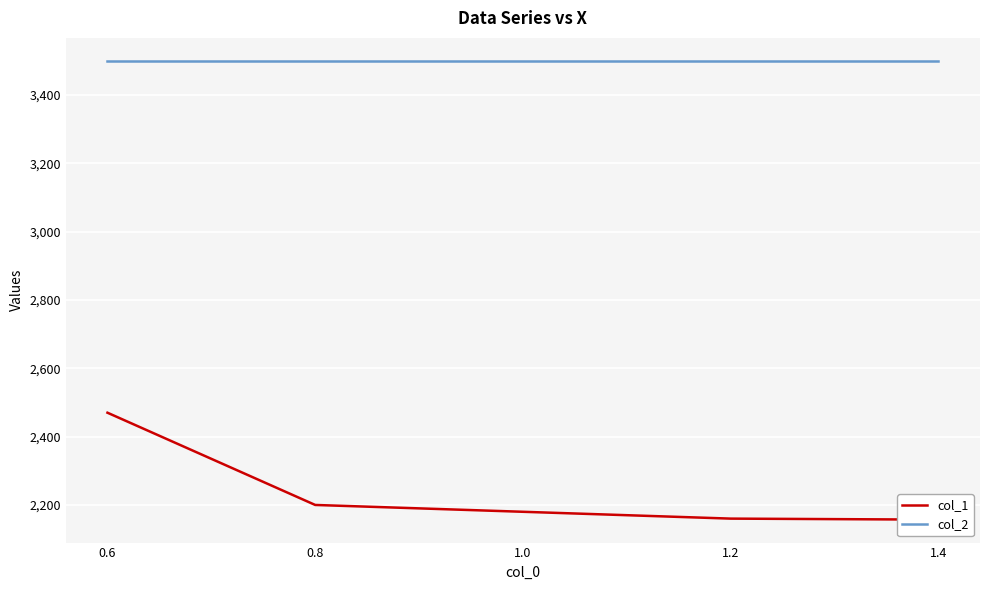

True or false: col_1 and col_2 cross at least once.

False